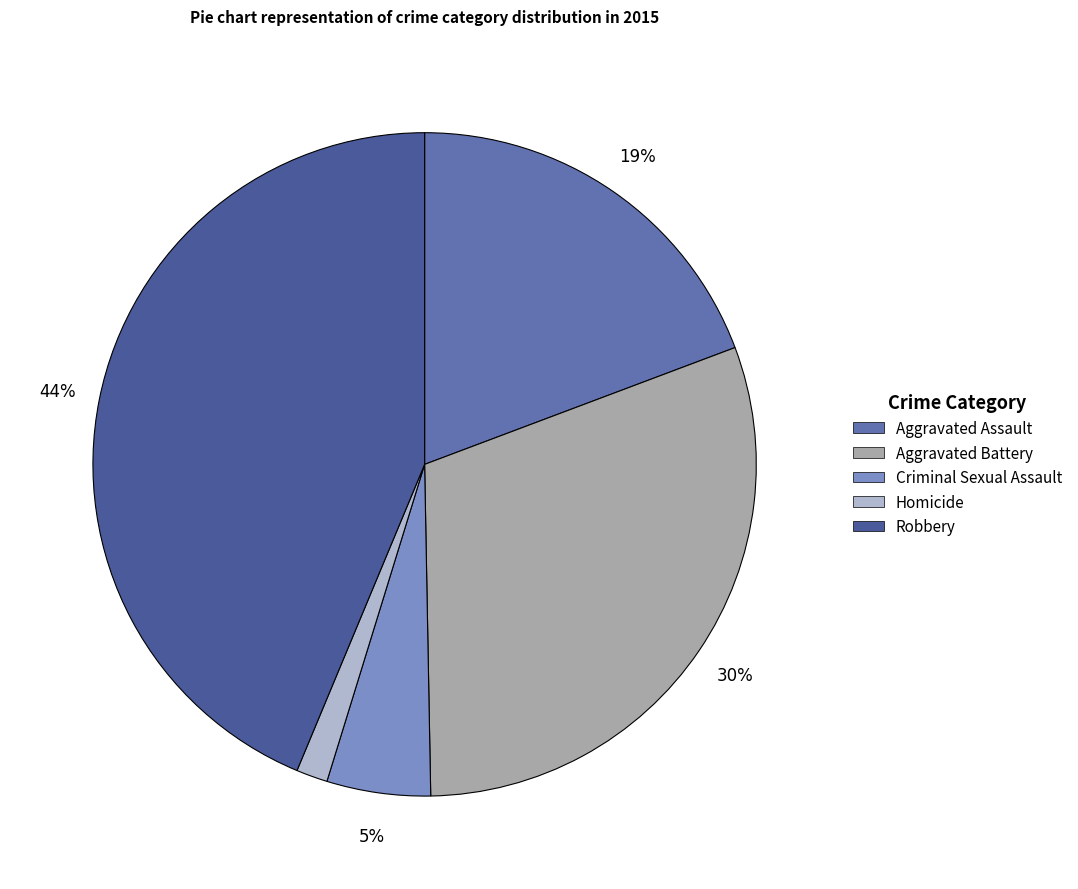

Is the sum of Homicide and Aggravated Assault greater than half?

No